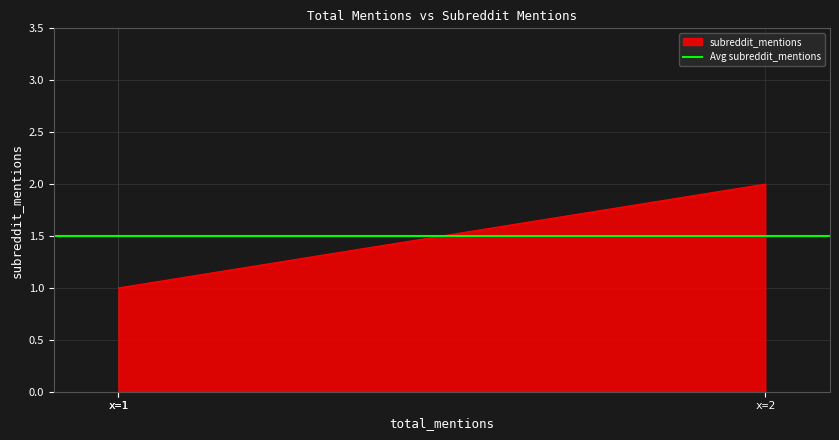

What is the difference between the maximum and minimum values?

1